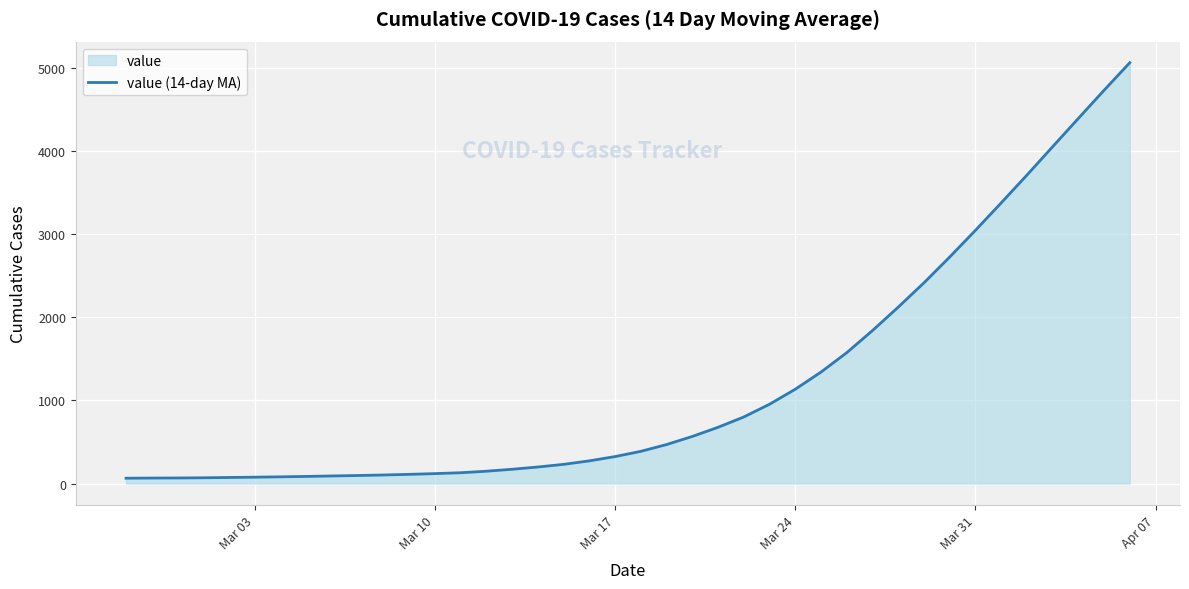

Is it true that the value at Mar 10 is 119.5?

True